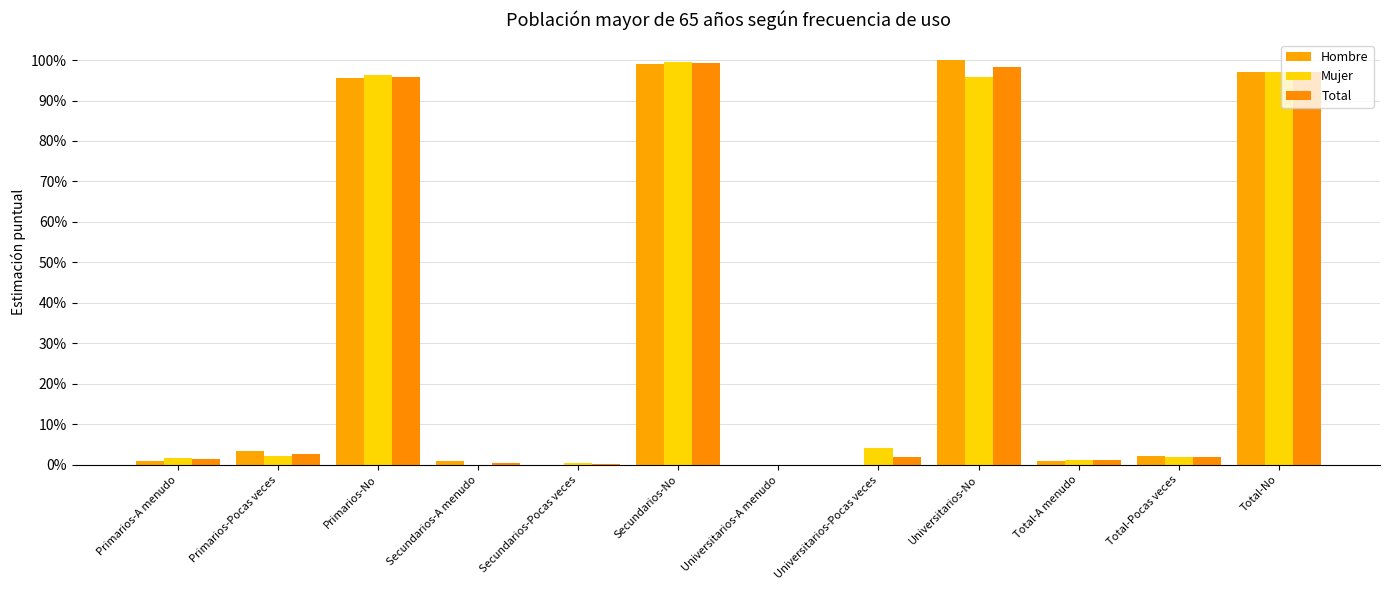

Which series has the largest range (max minus min)?

Hombre